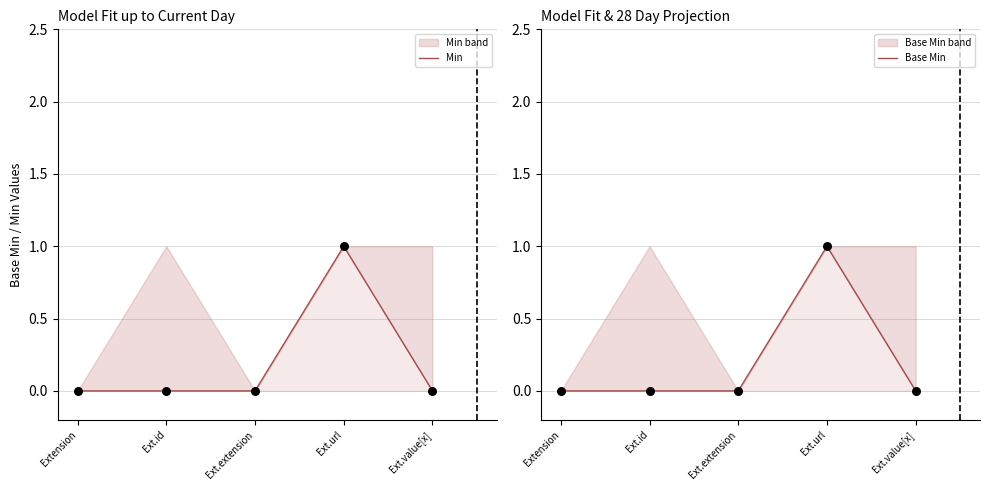

What are all the series names shown in the legend?

Min, Base Min